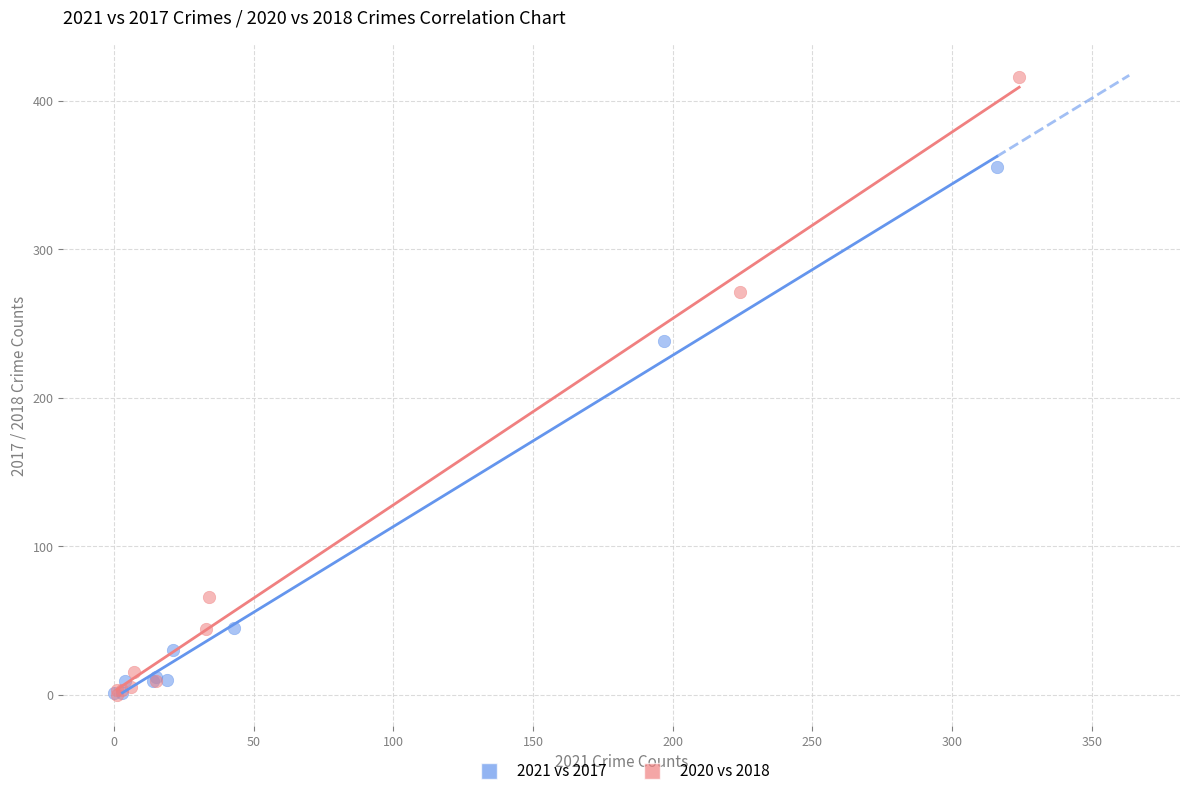

Which series has the largest Y range (max minus min)?

2020 vs 2018